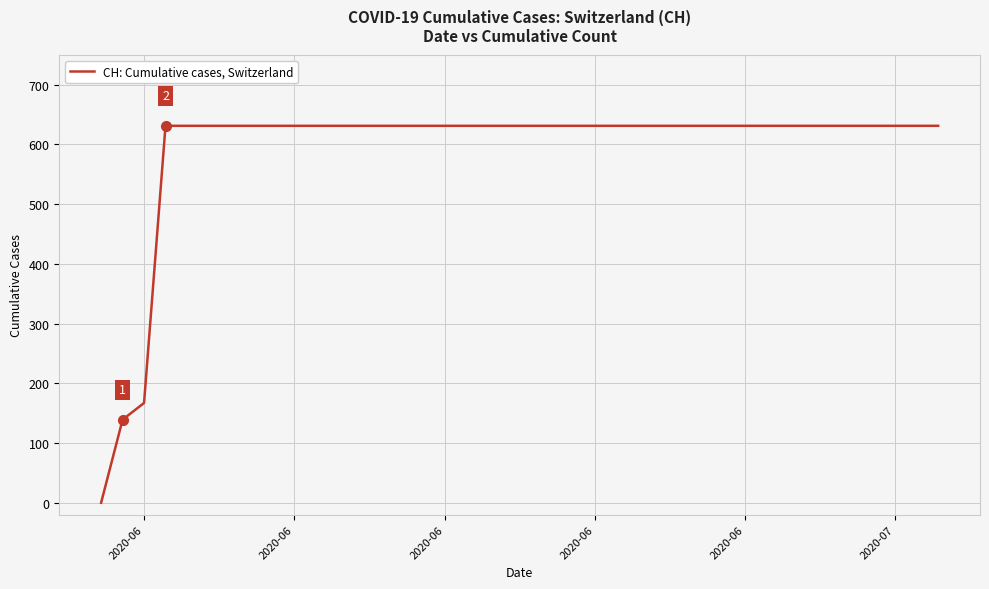

What is the maximum value shown in the chart?

631